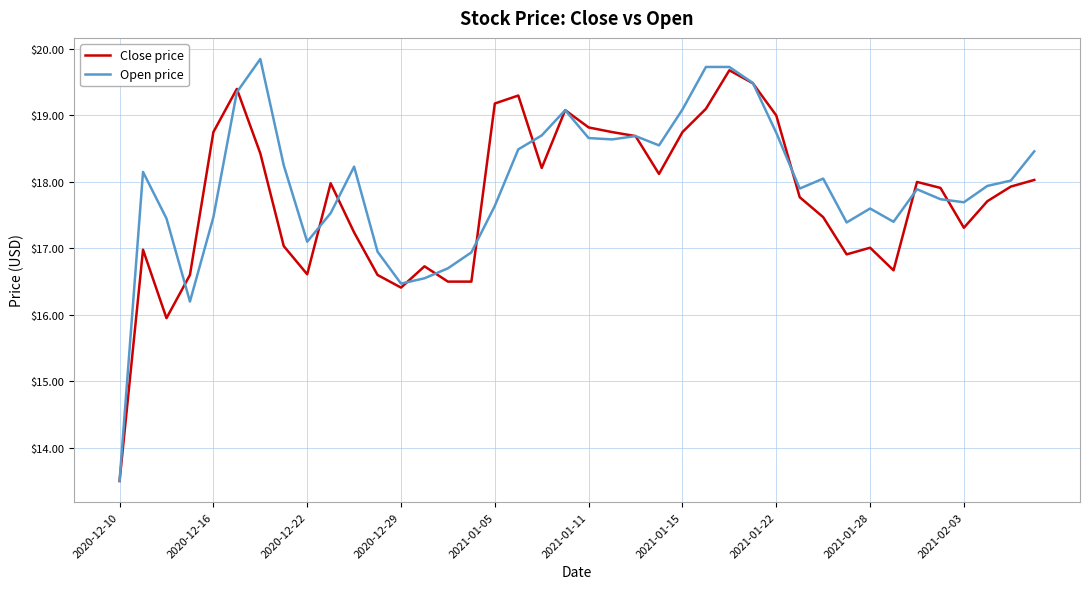

What is the difference between the second highest and second lowest values in the Close price series?

3.5